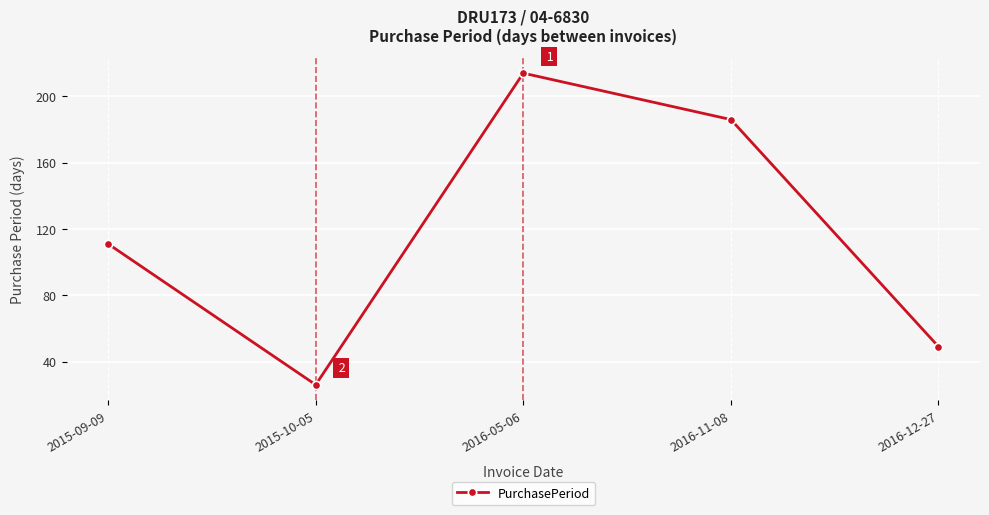

Read the value at 2016-12-27, to the nearest 10.

50